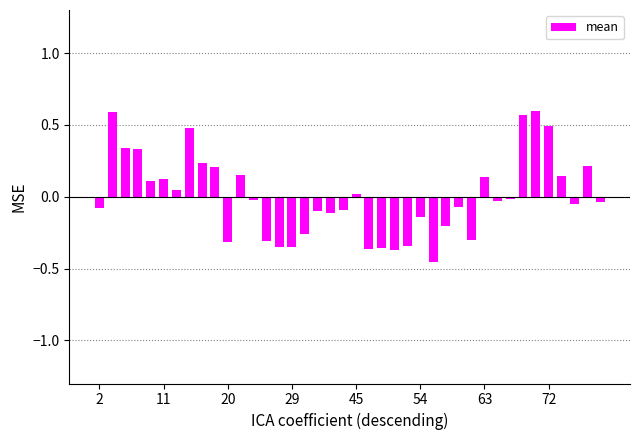

What is the difference between the second highest and minimum values?

1.0